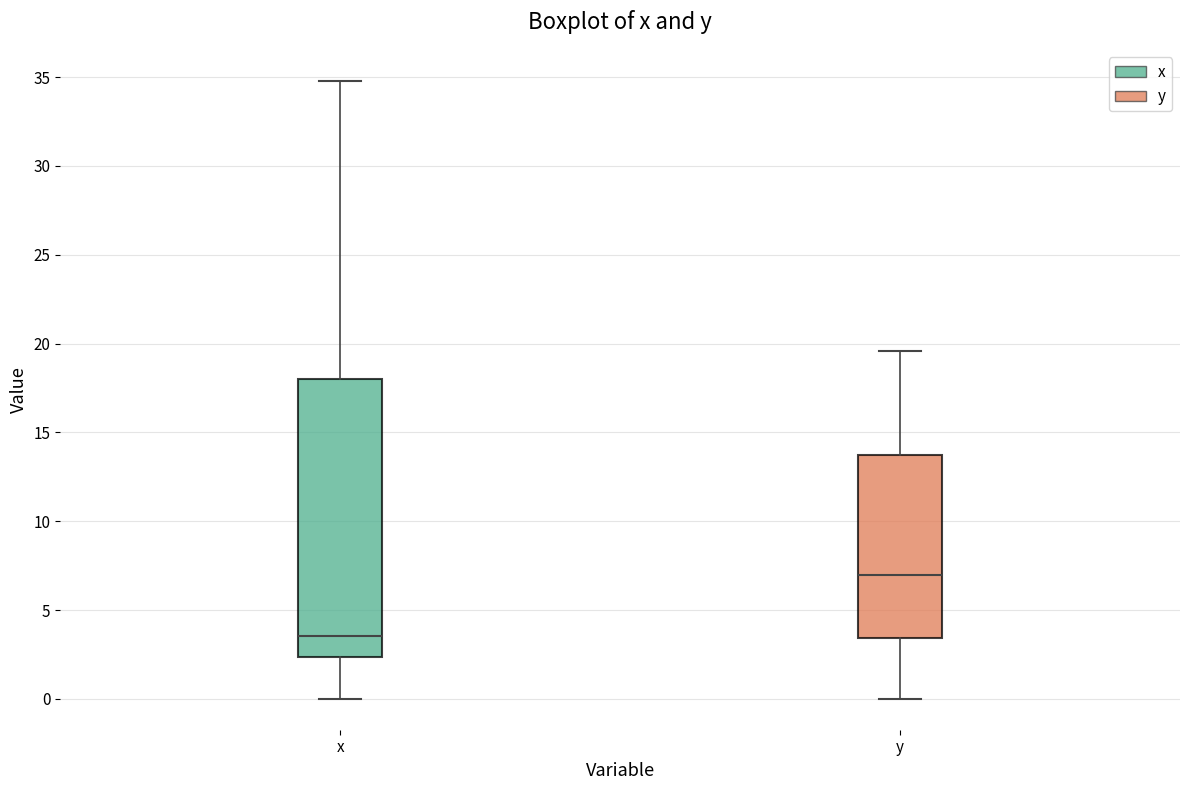

Where is the lower edge of the box for x on the y-axis? The values are not printed on the chart, so give them approximately, as read against the axis.

2.5